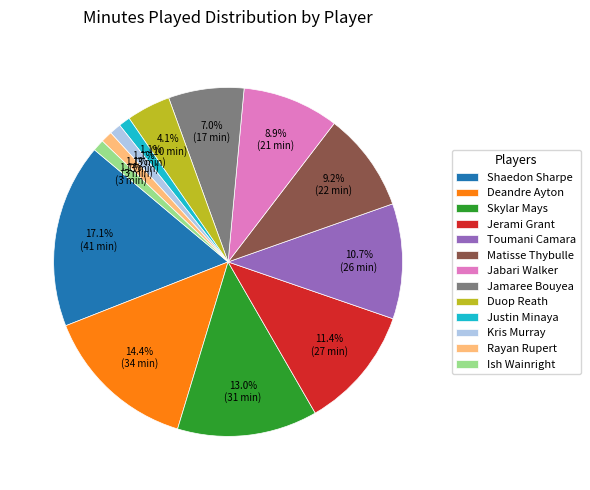

To the nearest percent, what portion does Justin Minaya represent?

1%